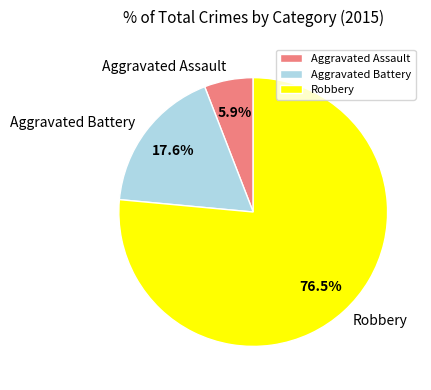

How much of the chart is everything except Robbery?

23.5%